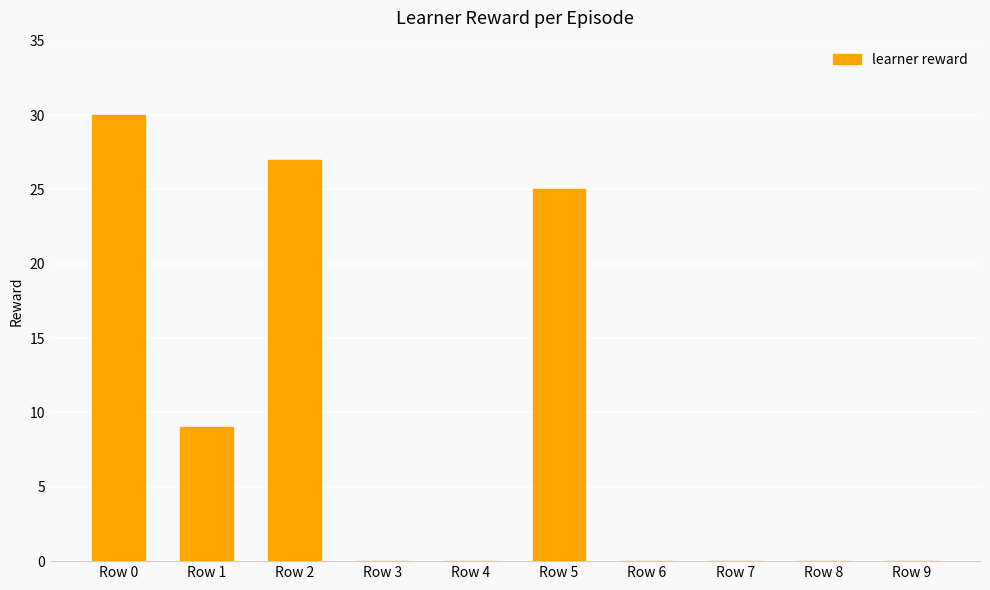

What is the change in value from Row 5 to Row 8?

-25